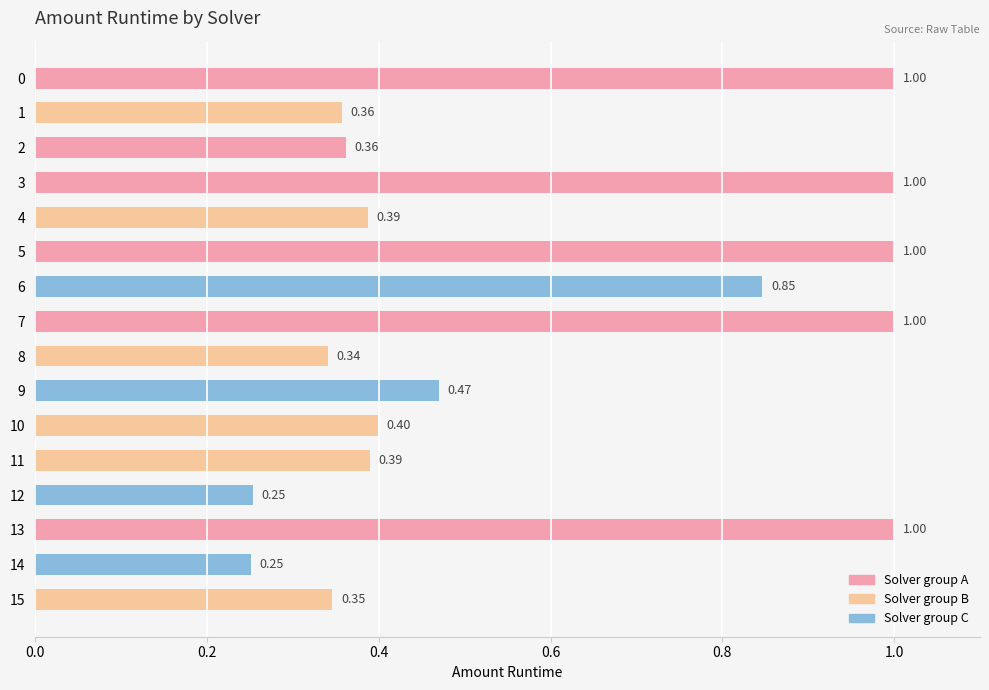

Which has a higher value, 12 or 14?

12